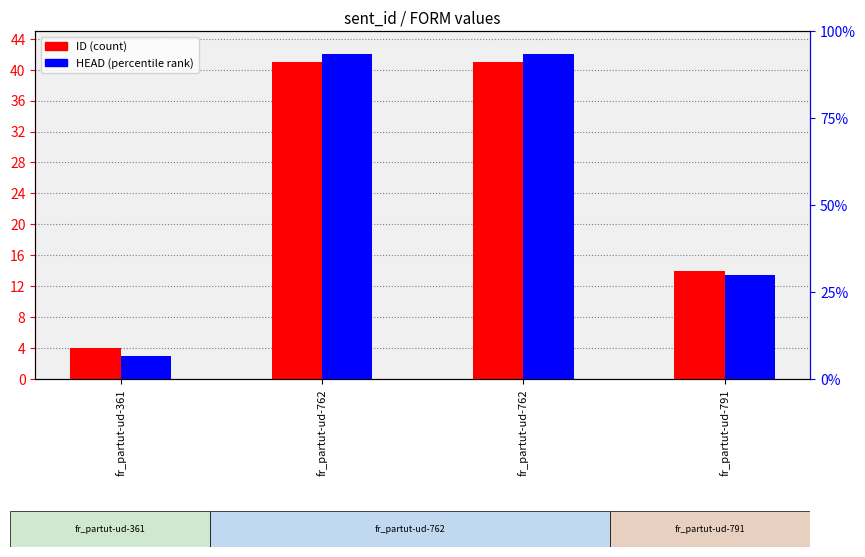

What is the minimum value for HEAD?

6.7